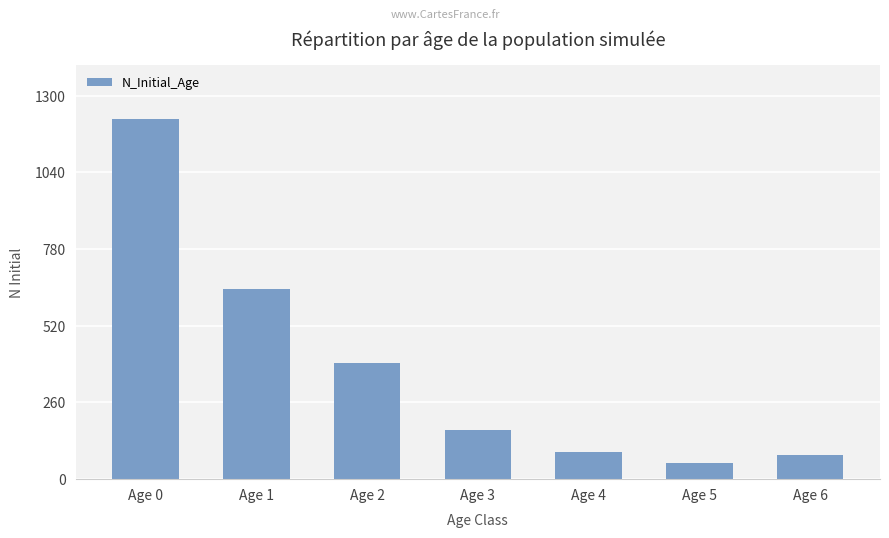

Which label corresponds to the smallest value in the chart?

Age 5